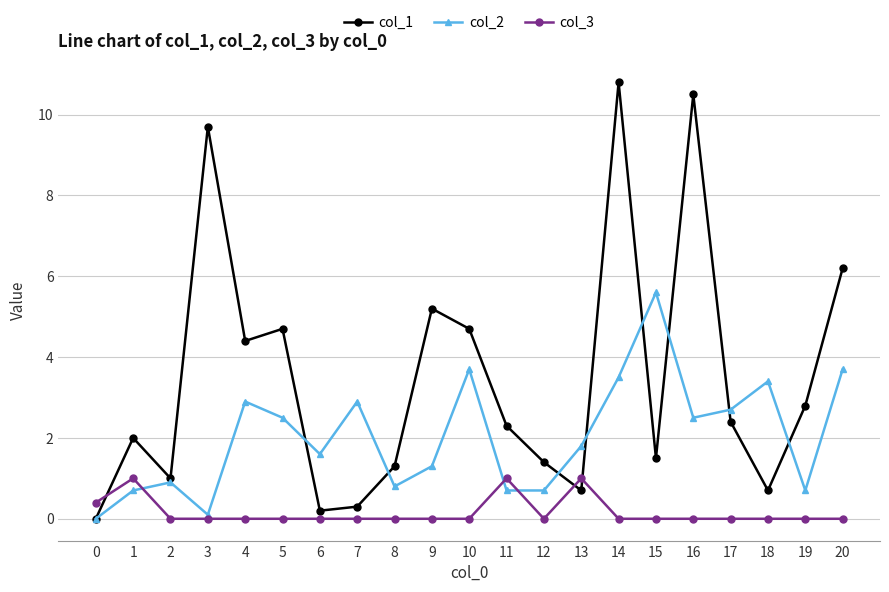

What is the difference between the second highest and second lowest values in the col_3 series?

1.0